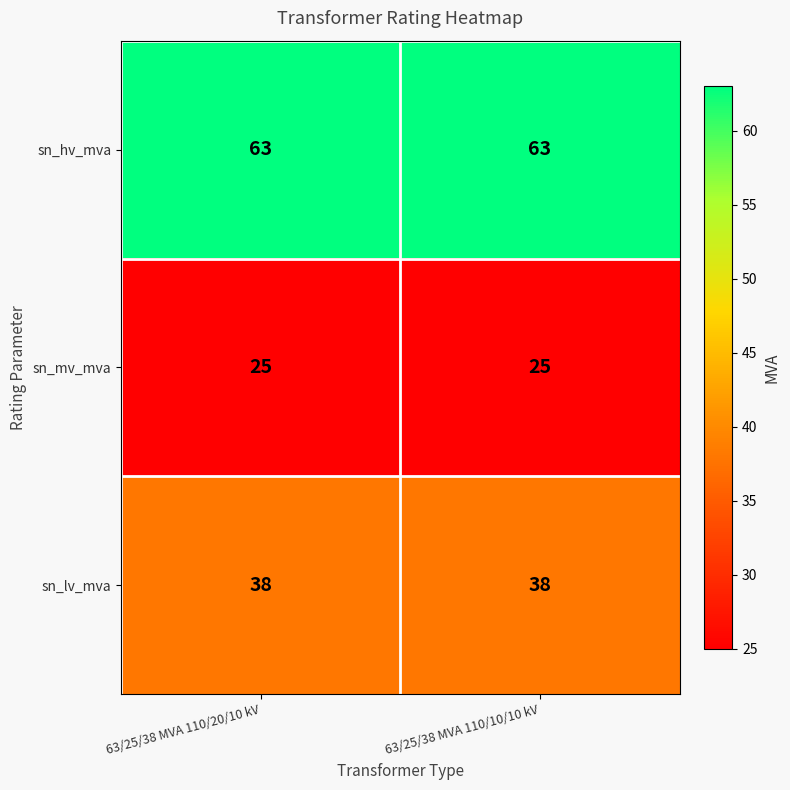

What value does the sn_mv_mva series have at 63/25/38 MVA 110/10/10 kV?

25